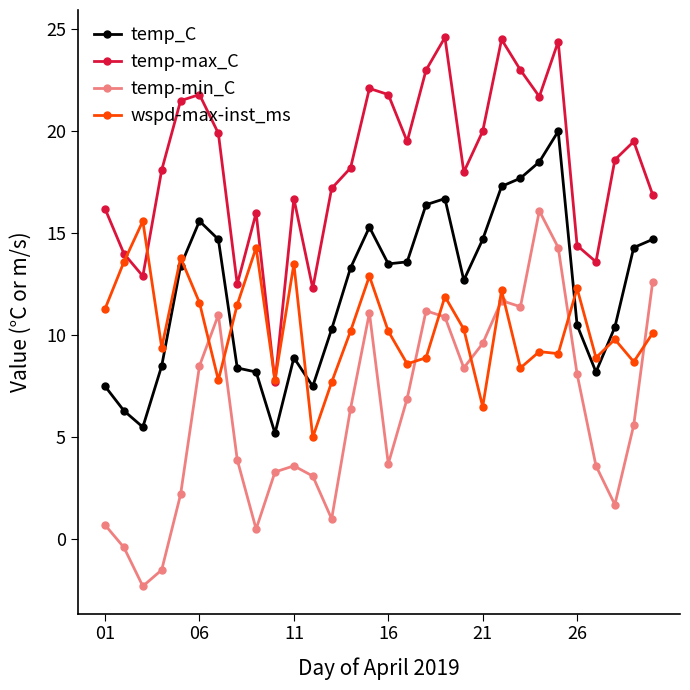

What is the minimum value for temp_C?

5.2